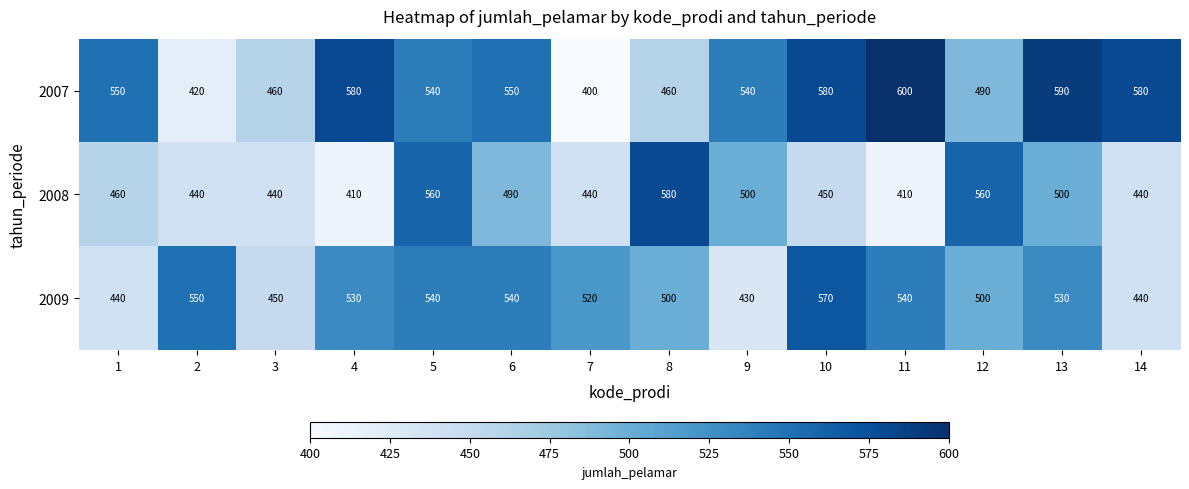

What is the difference between the highest and lowest values at 9?

110